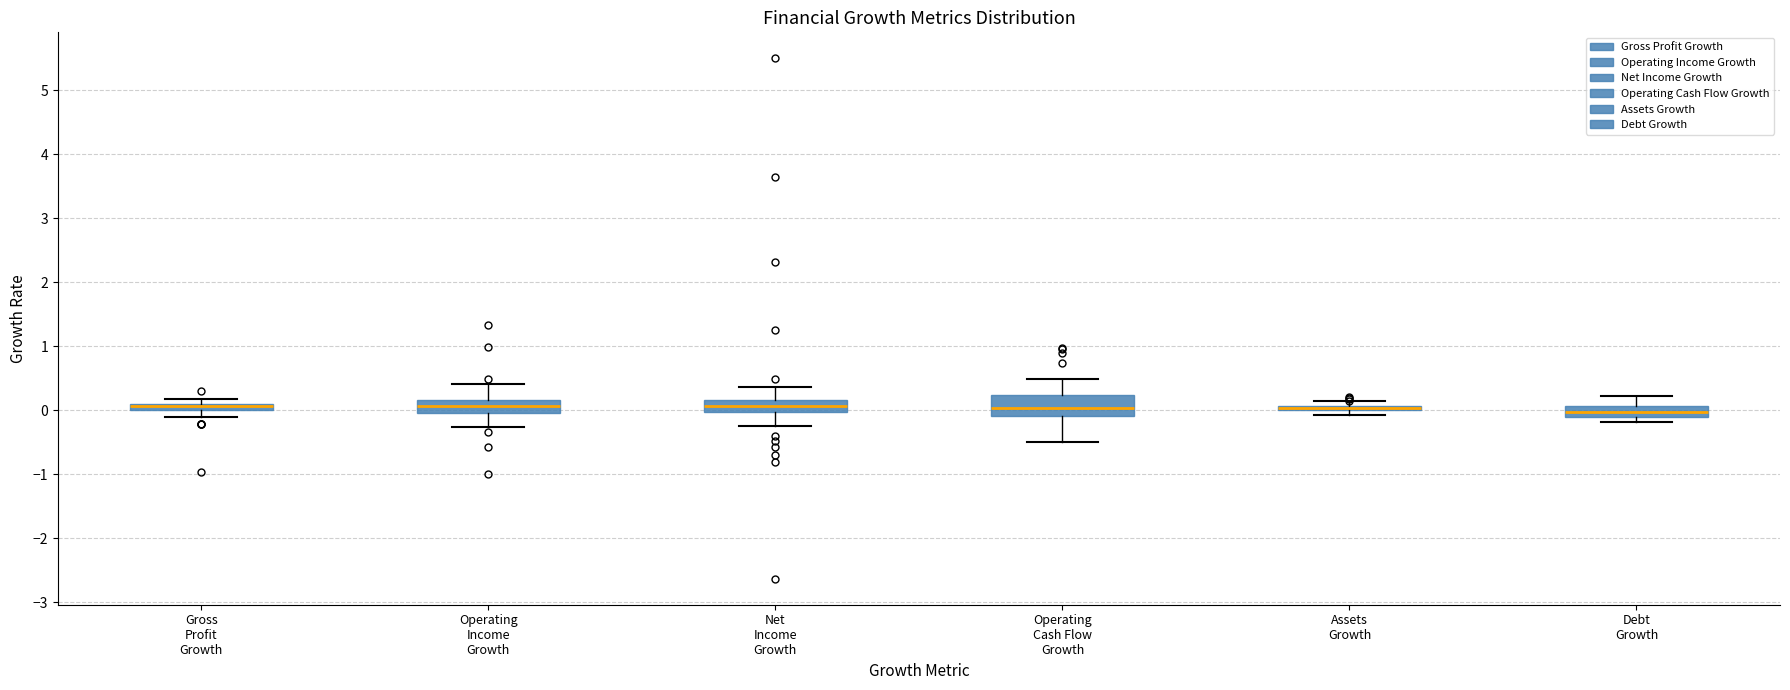

Where is the upper edge of the box for Debt Growth on the y-axis? The values are not printed on the chart, so give them approximately, as read against the axis.

0.1